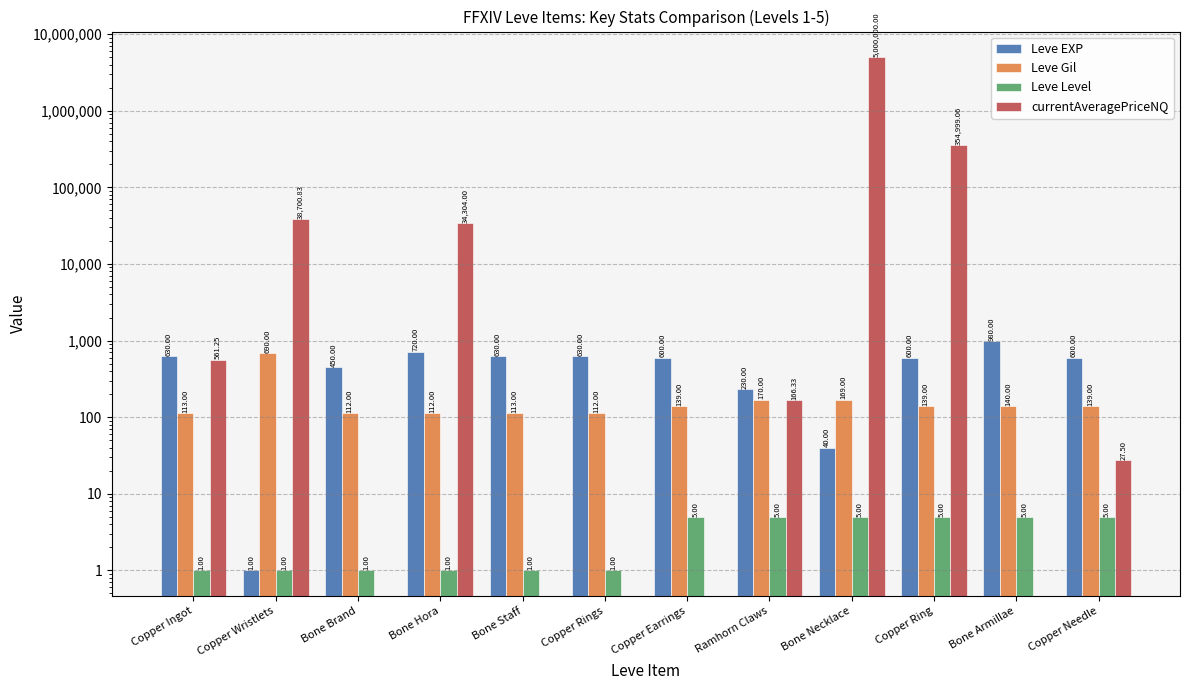

What is the total value across all series at Ramhorn Claws?

571.3